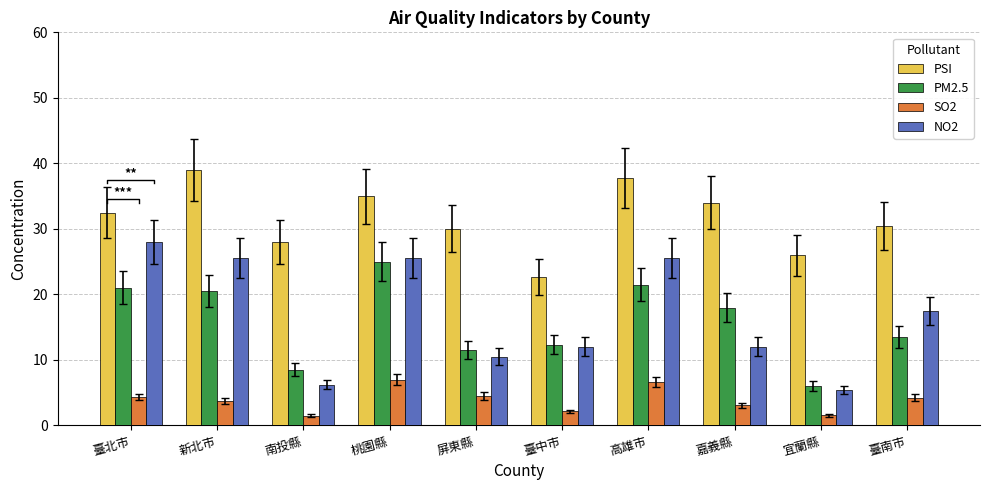

True or false: PSI has a value of 26.0 at 宜蘭縣.

True